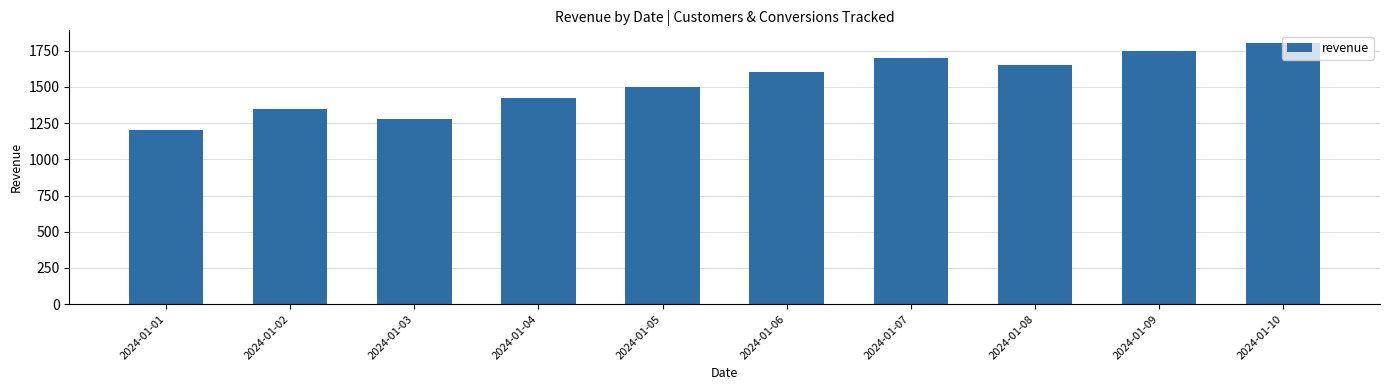

What is the average value?

1525